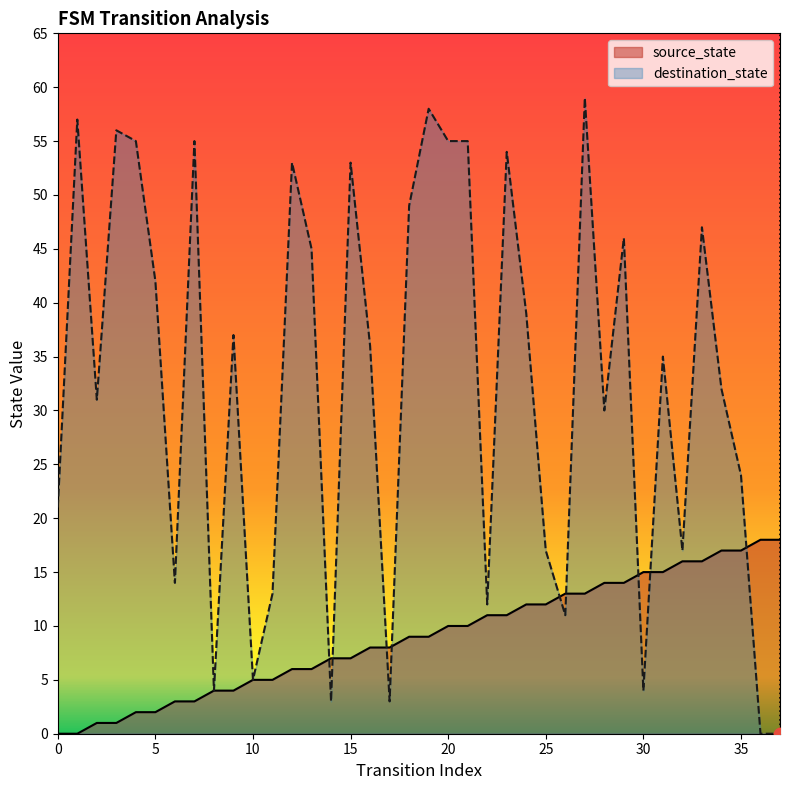

Which series has the largest total across all categories?

destination_state